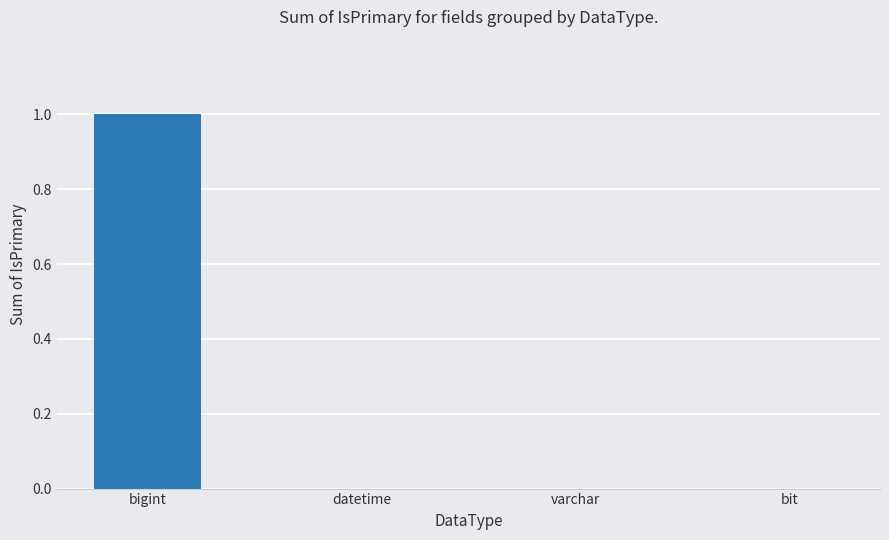

Reading left to right, what are all the values shown in this chart?

1	0	0	0